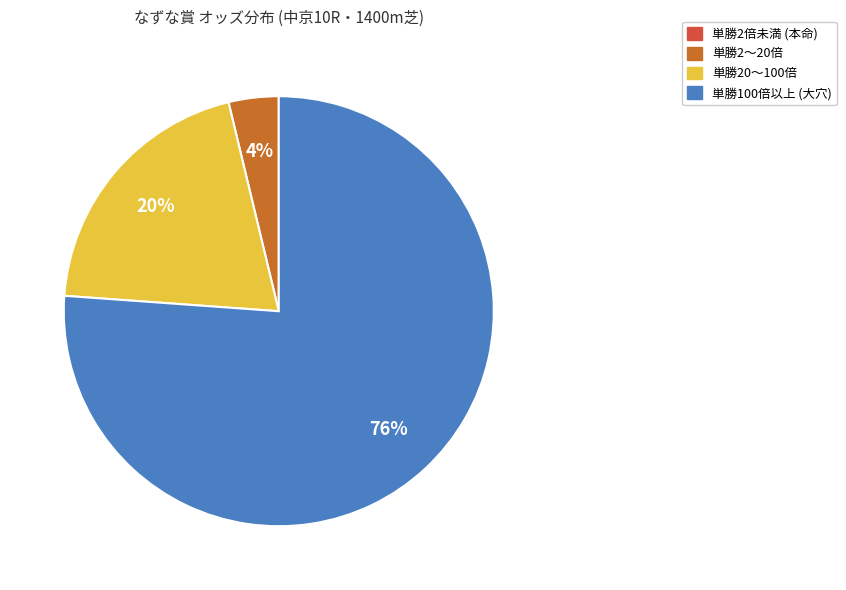

To the nearest percent, what is the average slice percentage?

25%